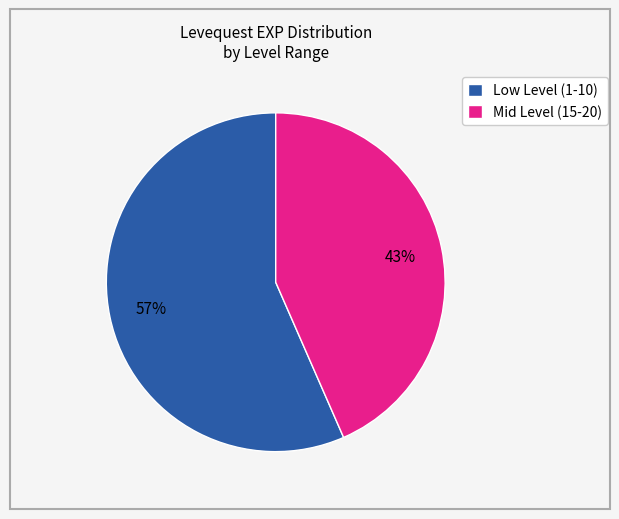

Which slice is the largest?

Low Level (1-10)